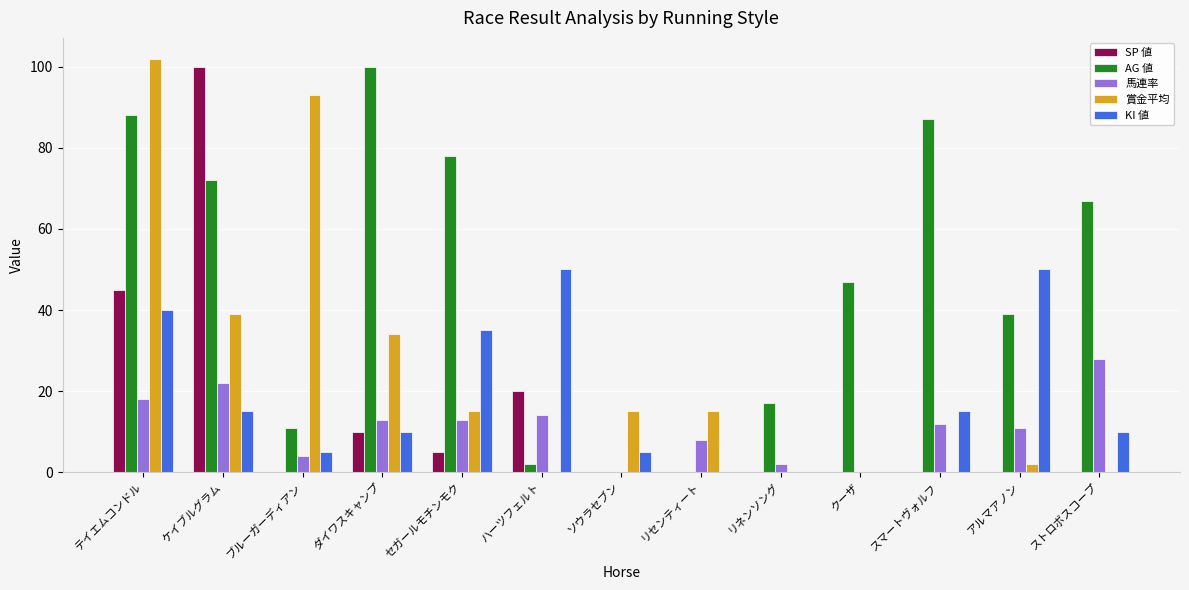

The 馬連率 series shows 17 at スマートヴォルフ. True or false?

False